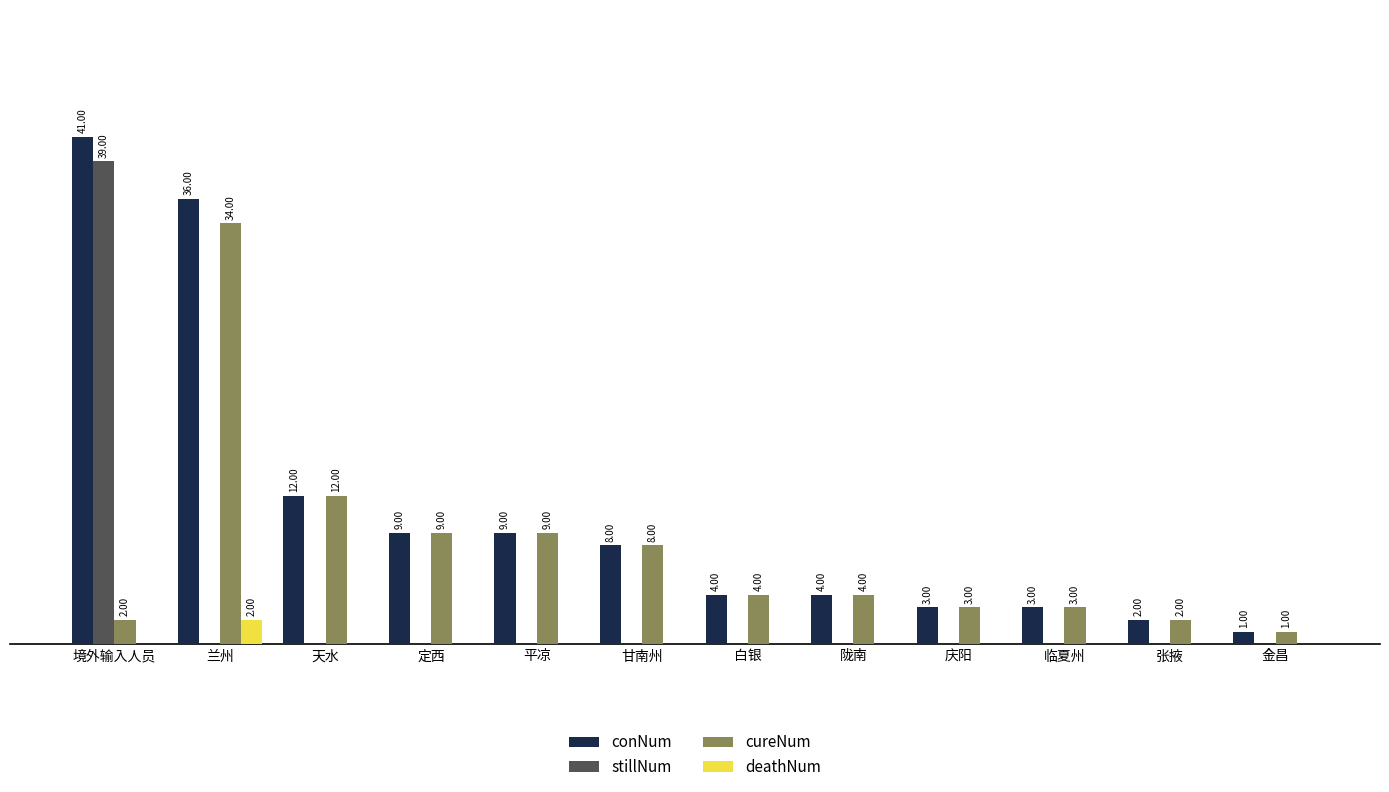

Between 境外输入人员 and 天水, which series saw the biggest shift?

stillNum